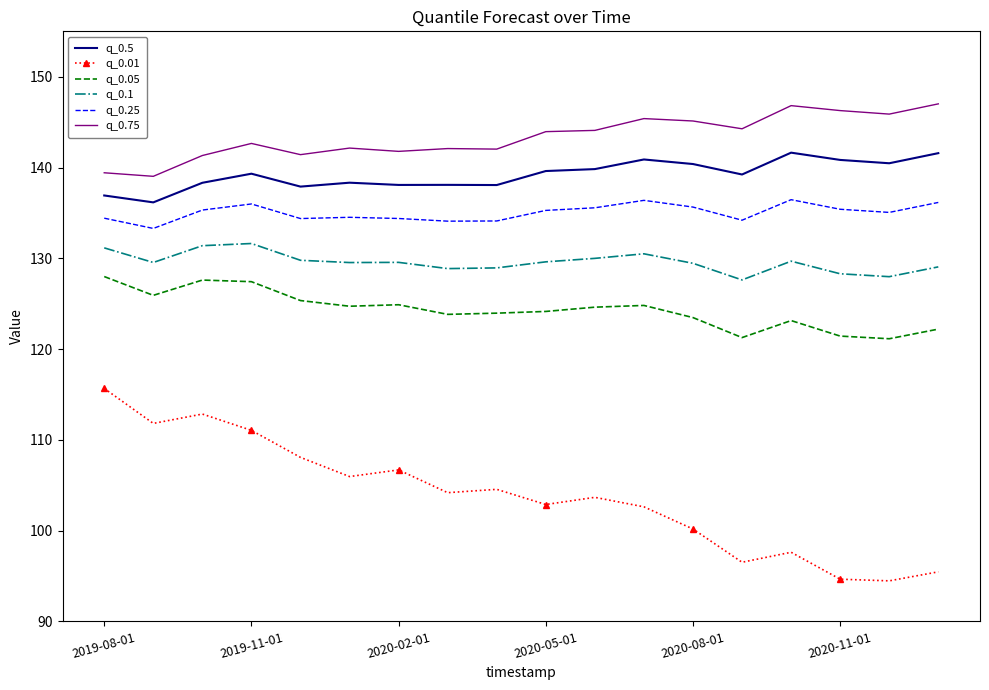

What is the sum of all q_0.5 values?

2505.6